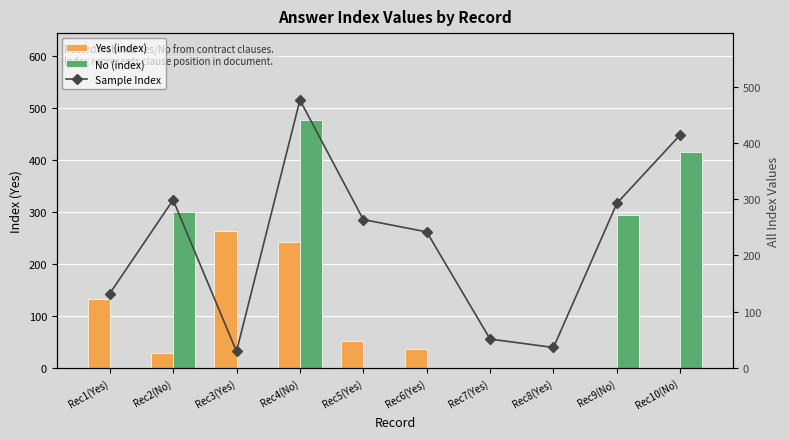

What is the difference between the maximum and minimum values in the No (index) series?

477